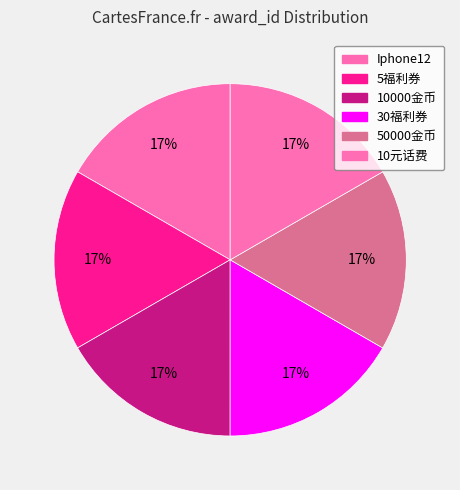

True or false: 30福利券 accounts for 31% of the total.

False